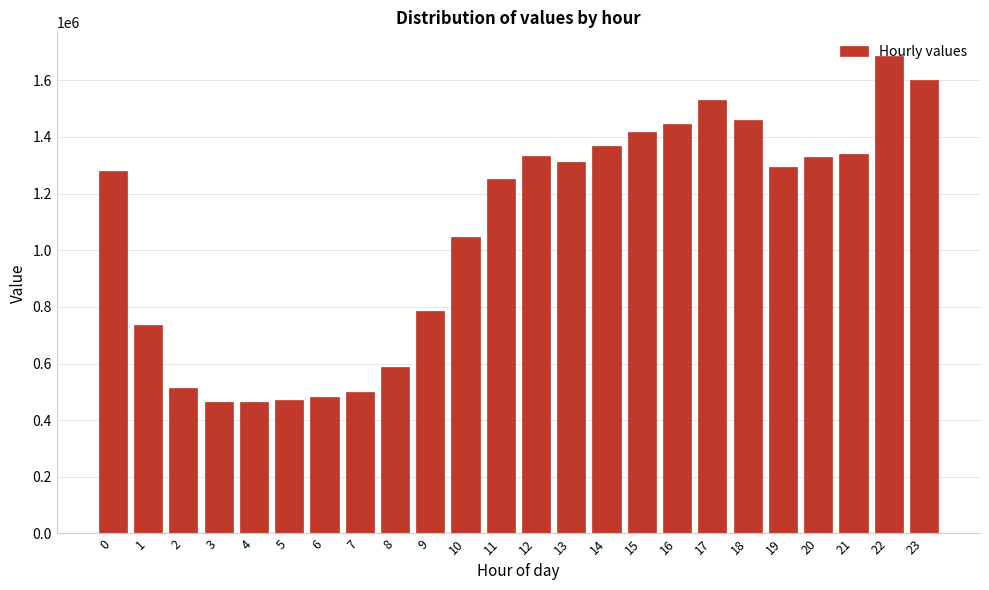

What is the minimum value shown in the chart?

462907